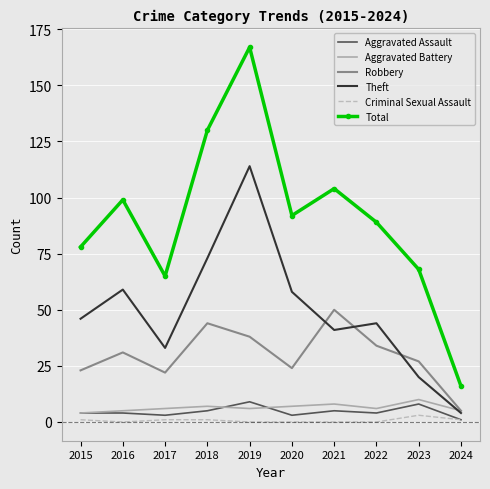

True or false: Robbery and Total cross at least once.

False